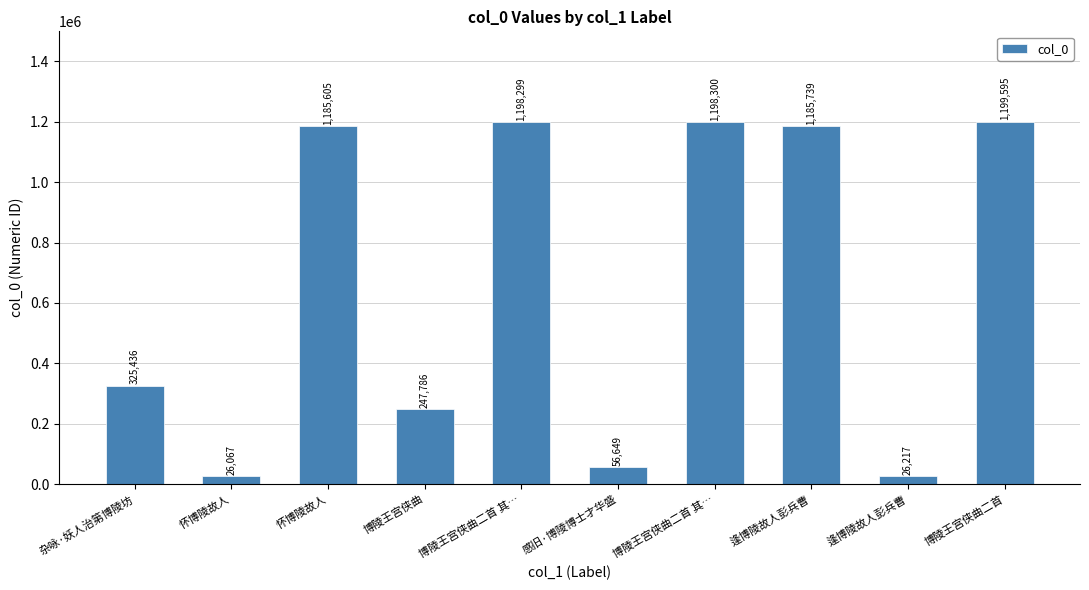

Which category has the lowest value across all series?

怀博陵故人